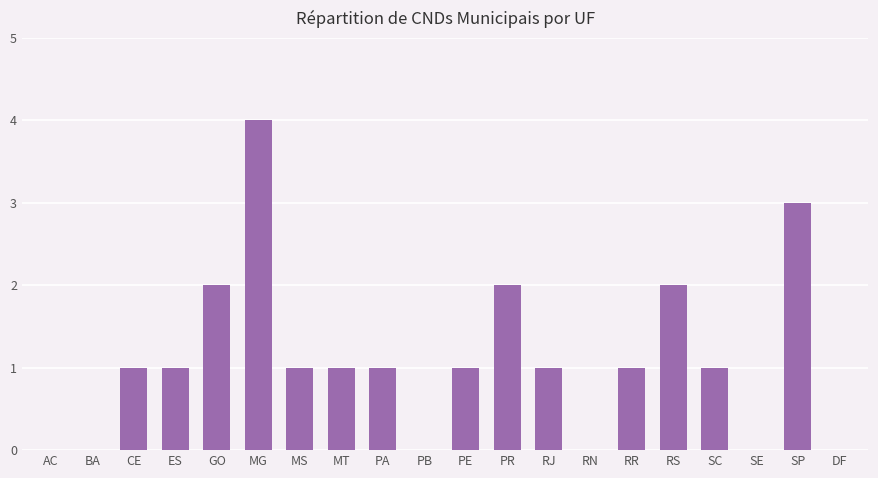

What is the maximum value shown in the chart?

4